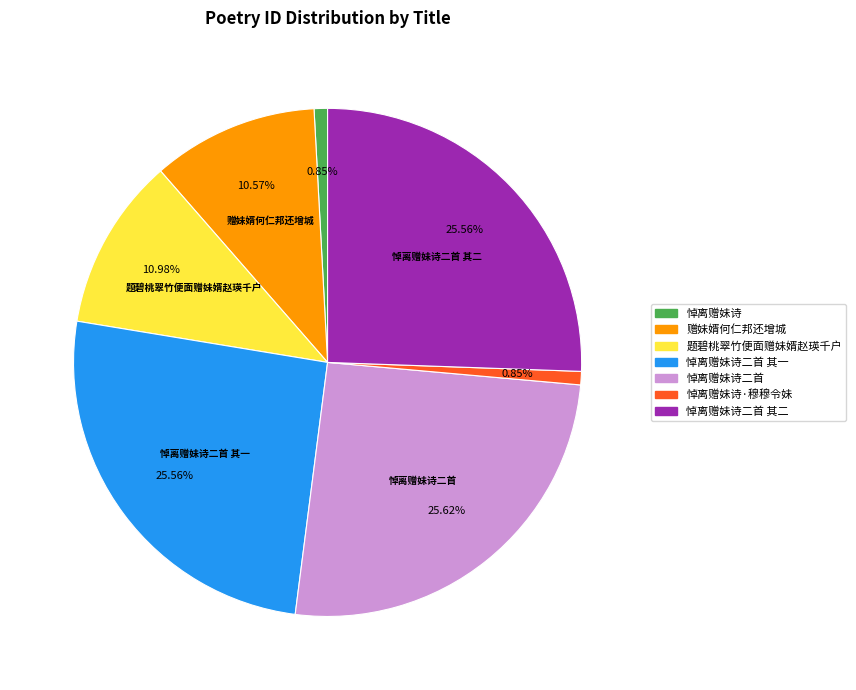

How many slices are in this pie chart?

7